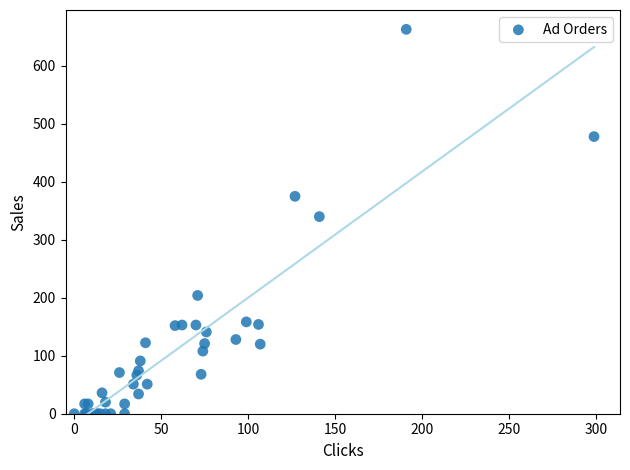

What Y value in the scatter plot is closest to 331?

339.8